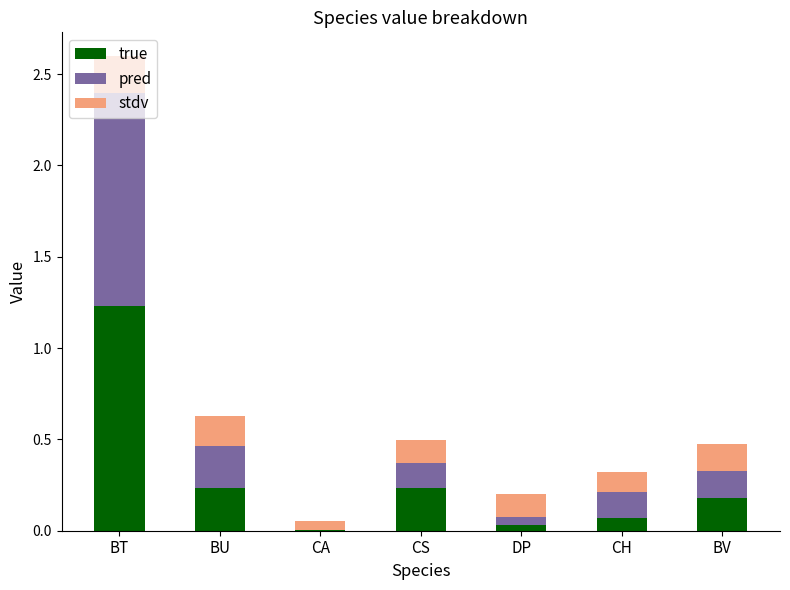

At which label does true reach its peak?

BT